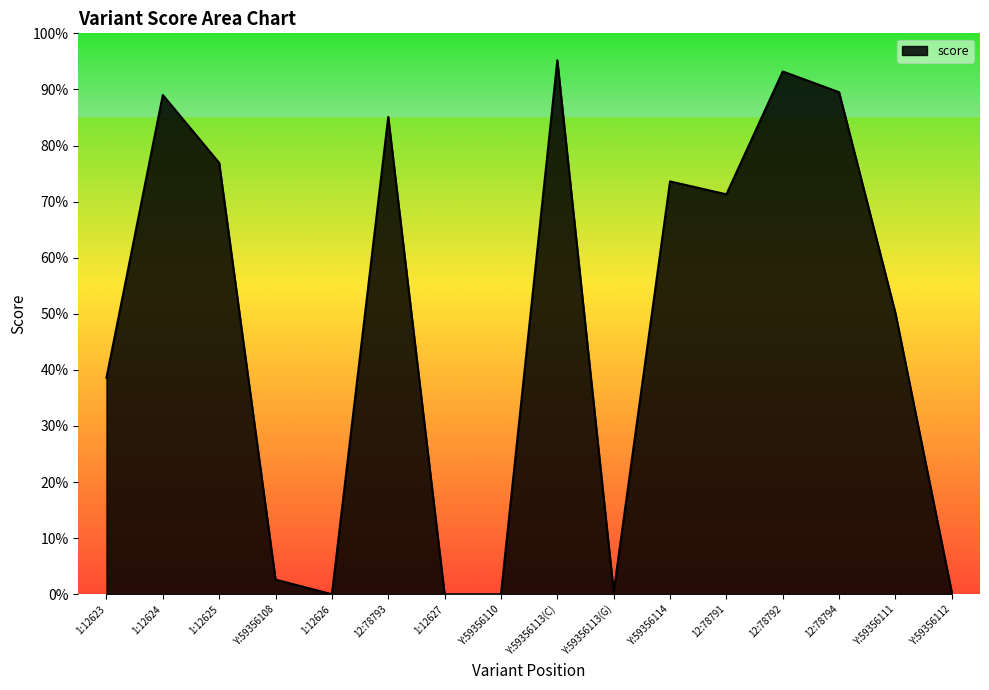

Does the chart display data point markers on the line(s)?

No